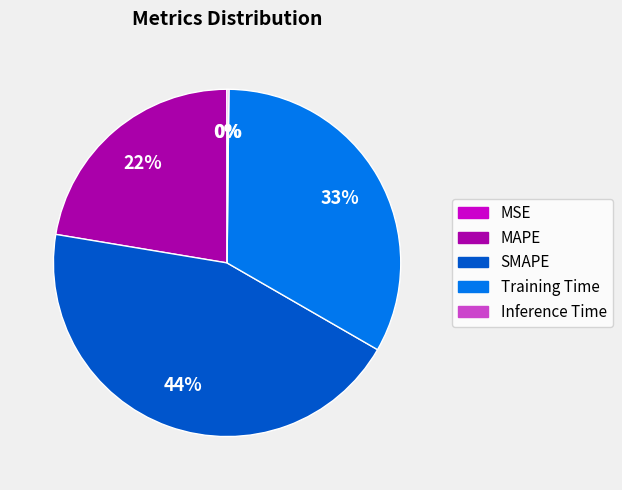

Is the sum of MAPE and Training Time greater than half?

Yes